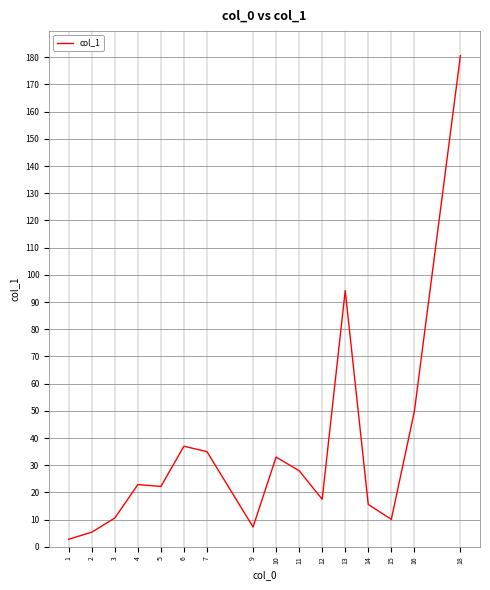

The value at 6 is 37.0. True or false?

True